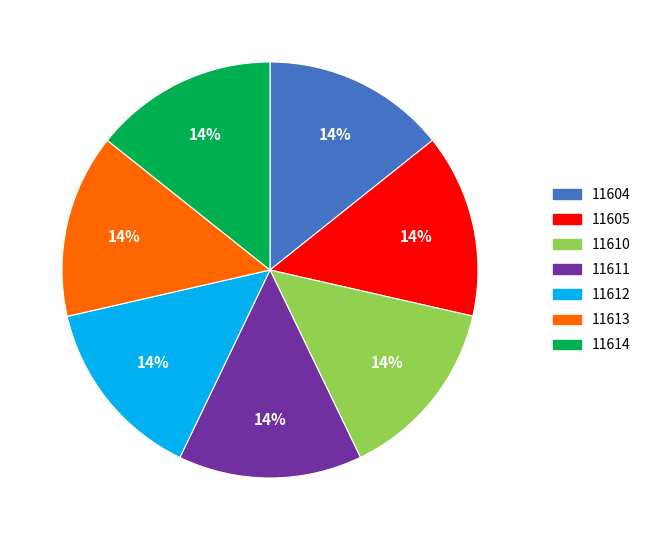

Approximately how many times larger is the value at 11604 compared to 11610?

1.0